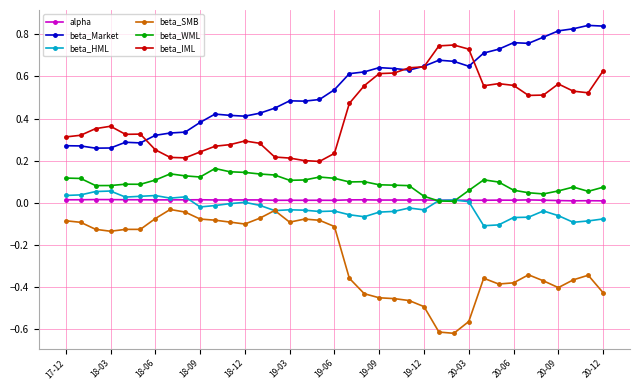

True or false: beta_WML has more than 2 points higher than both neighbors.

True